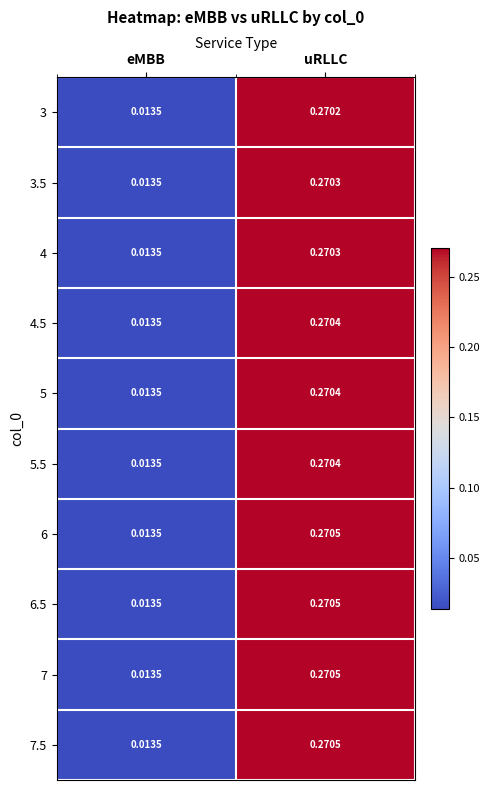

Is the value of 4 at eMBB greater than the value of 6 at uRLLC?

No